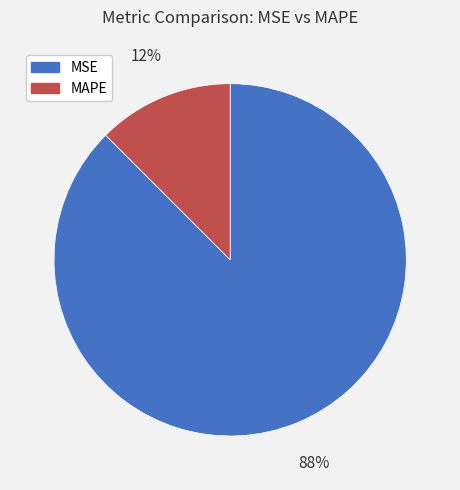

Which has a higher value, MAPE or MSE?

MSE